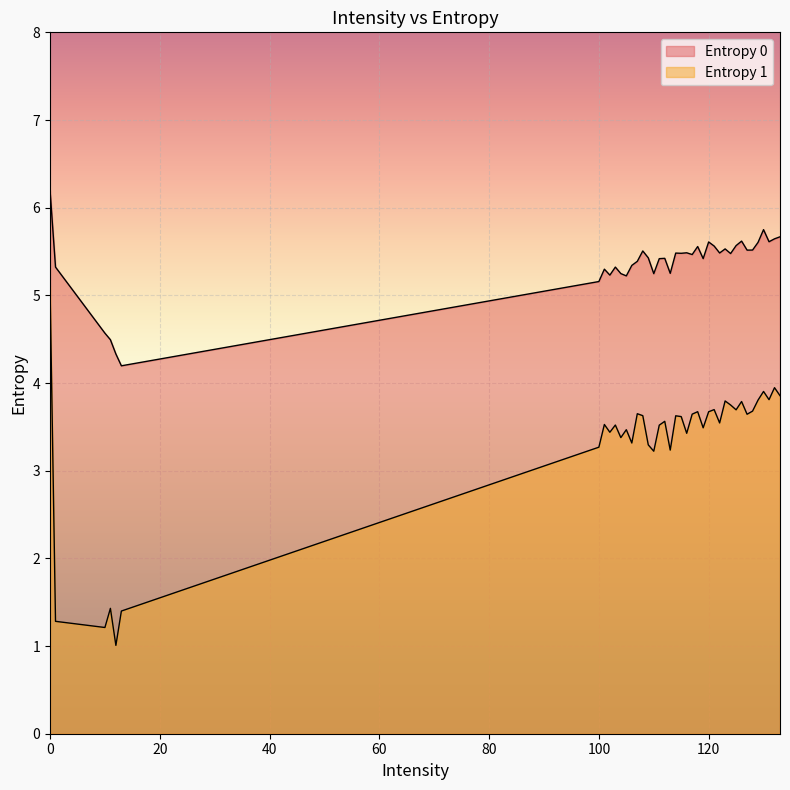

In Entropy 0, how many points are higher than both neighbors (excluding endpoints)?

11